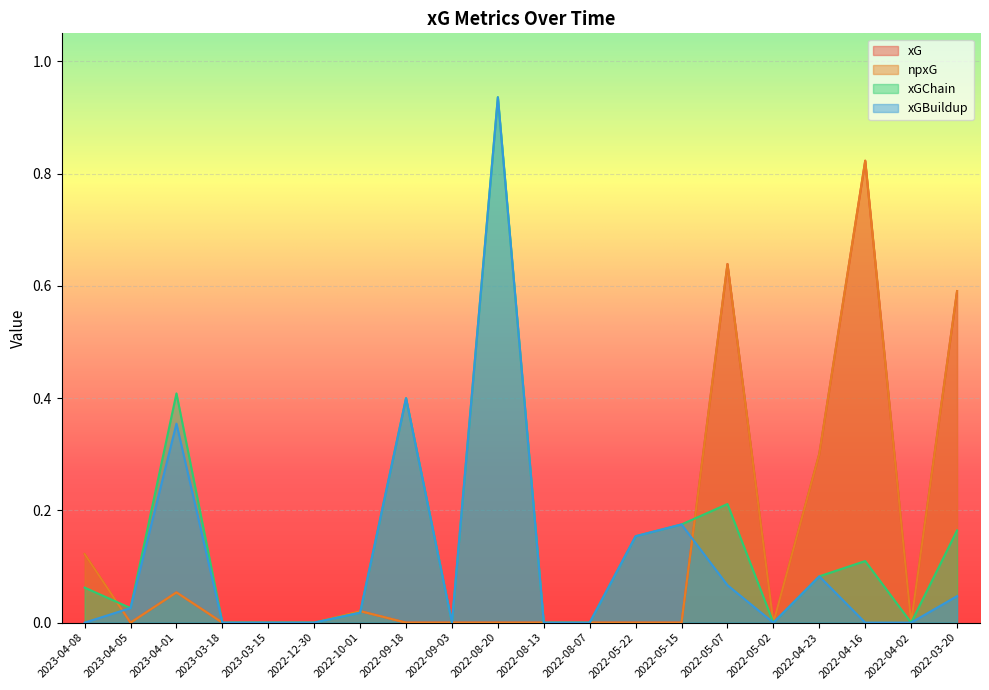

Reading right to left, extract all data points from this chart.

xG: 0.6	0.0	0.8	0.3	0.0	0.6	0.0	0.0	0.0	0.0	0.0	0.0	0.0	0.0	0.0	0.0	0.0	0.1	0.0	0.1
npxG: 0.6	0.0	0.8	0.3	0.0	0.6	0.0	0.0	0.0	0.0	0.0	0.0	0.0	0.0	0.0	0.0	0.0	0.1	0.0	0.1
xGChain: 0.2	0.0	0.1	0.1	0.0	0.2	0.2	0.2	0.0	0.0	0.9	0.0	0.4	0.0	0.0	0.0	0.0	0.4	0.0	0.1
xGBuildup: 0.0	0.0	0.0	0.1	0.0	0.1	0.2	0.2	0.0	0.0	0.9	0.0	0.4	0.0	0.0	0.0	0.0	0.4	0.0	0.0